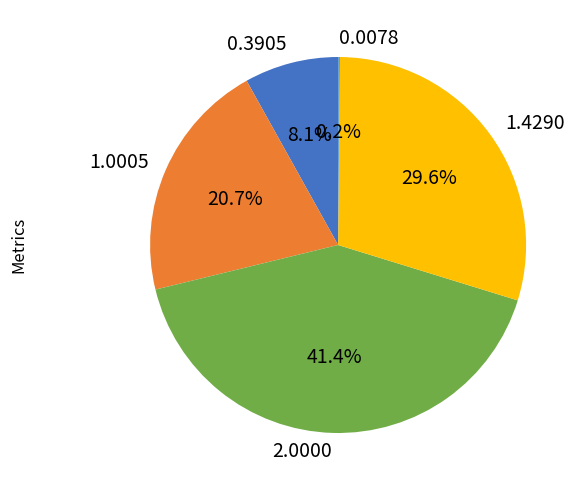

What portion of the pie excludes 2.0000?

58.6%